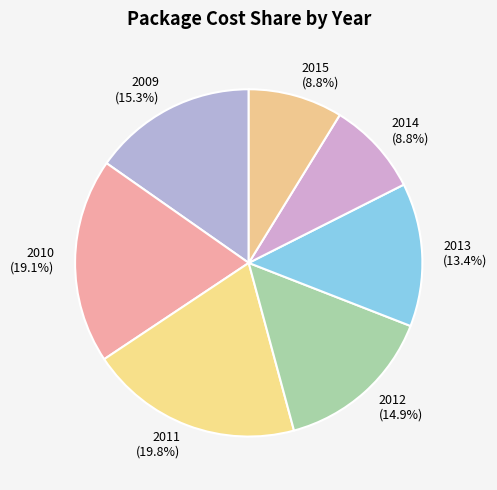

To the nearest percent, what is the difference between the largest and smallest slice percentages?

11%